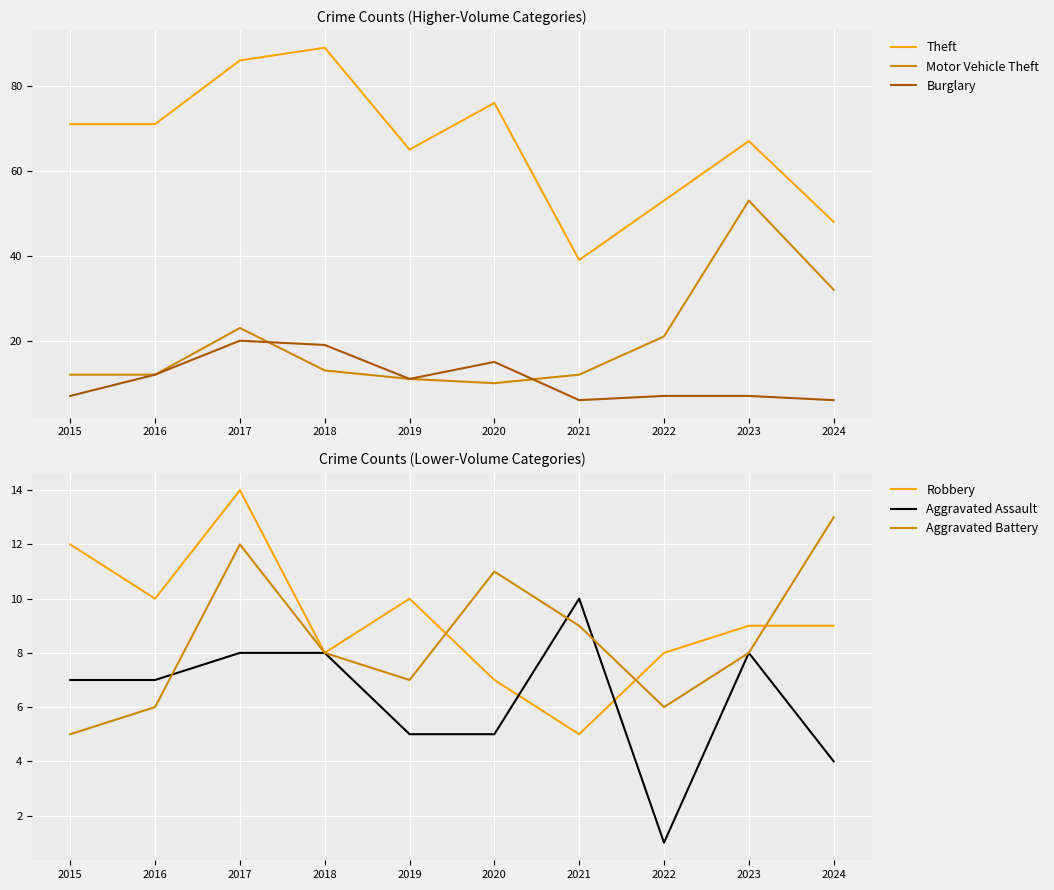

What is the difference between the maximum and minimum values in the Theft series?

50